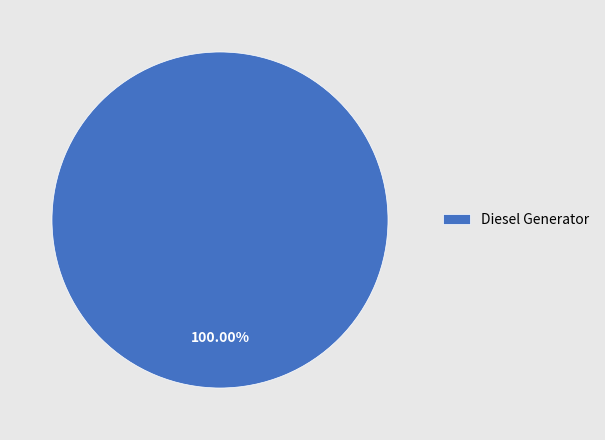

Which category accounts for the majority?

Diesel Generator